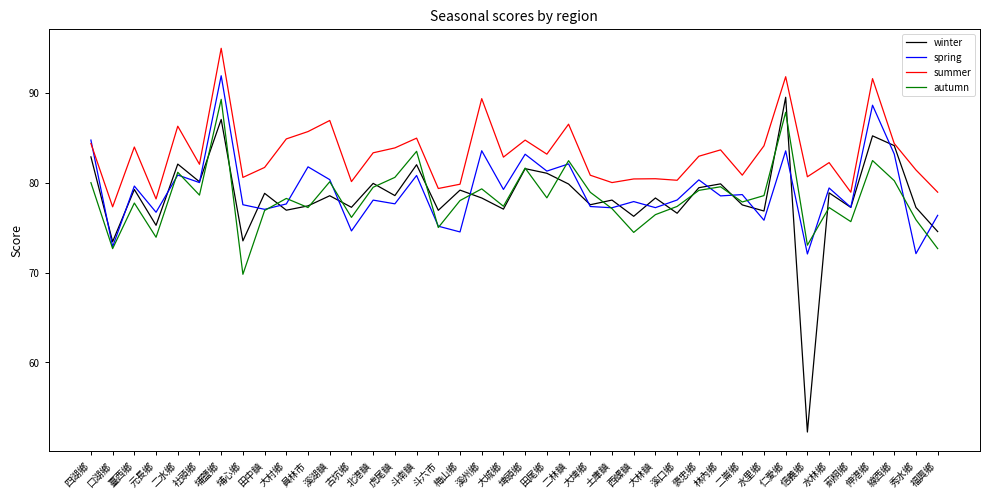

What position from the left is 口湖鄉?

2